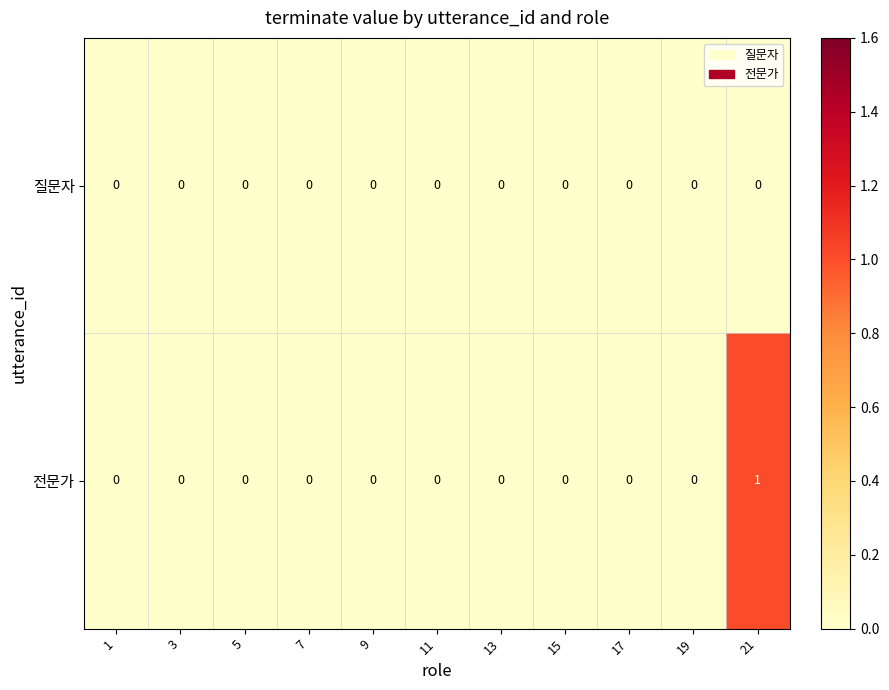

Count the 전문가 values in the range 0 to 1.

11